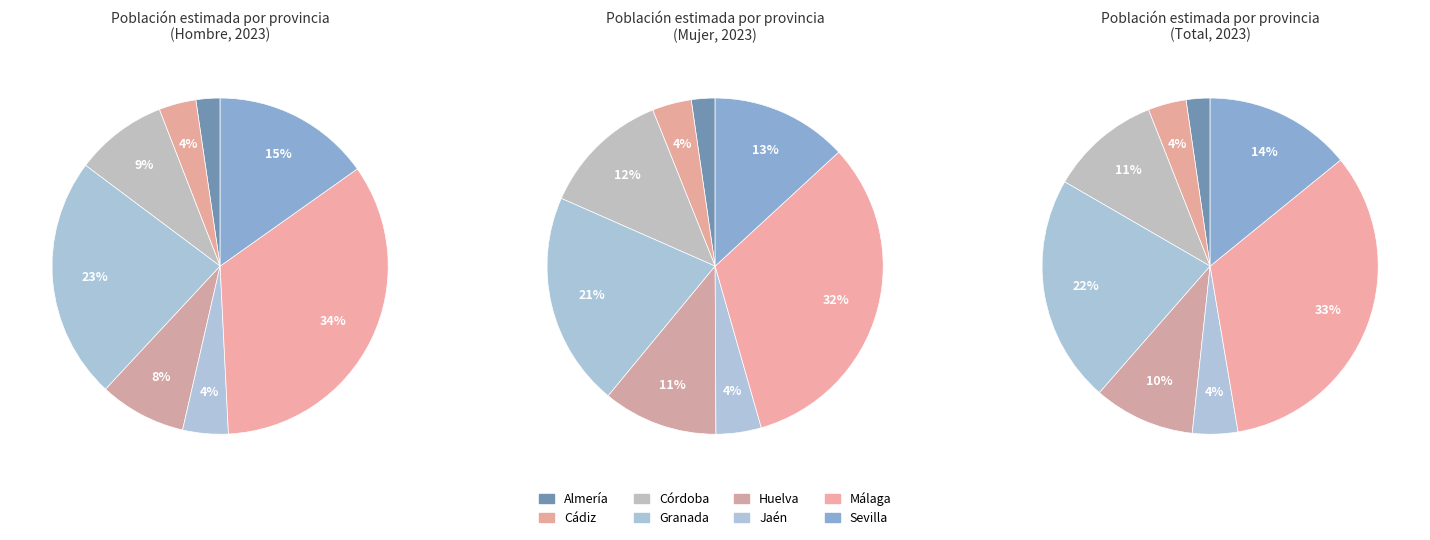

Rank the series at Cádiz from lowest to highest value.

Hombre, Mujer, Total